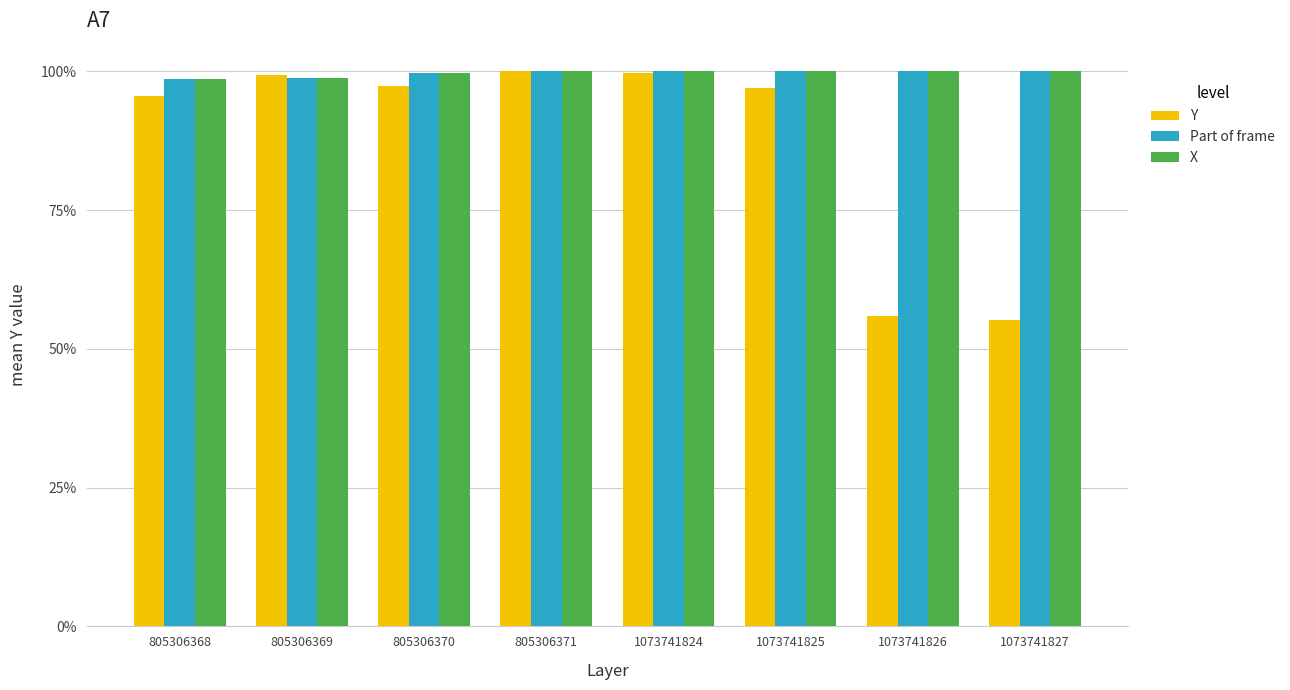

What are all the series names shown in the legend?

Y, Part of frame, X